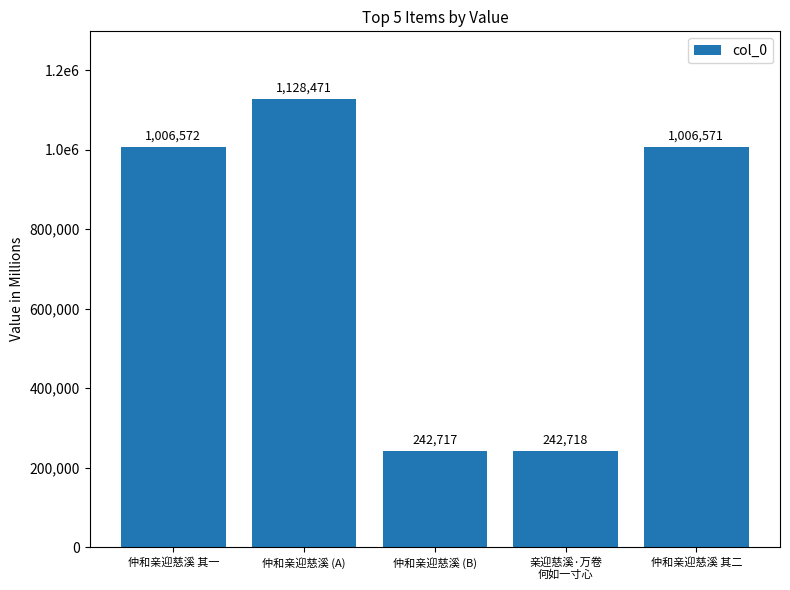

At which category does the chart reach its minimum across all series?

仲和亲迎慈溪 (B)